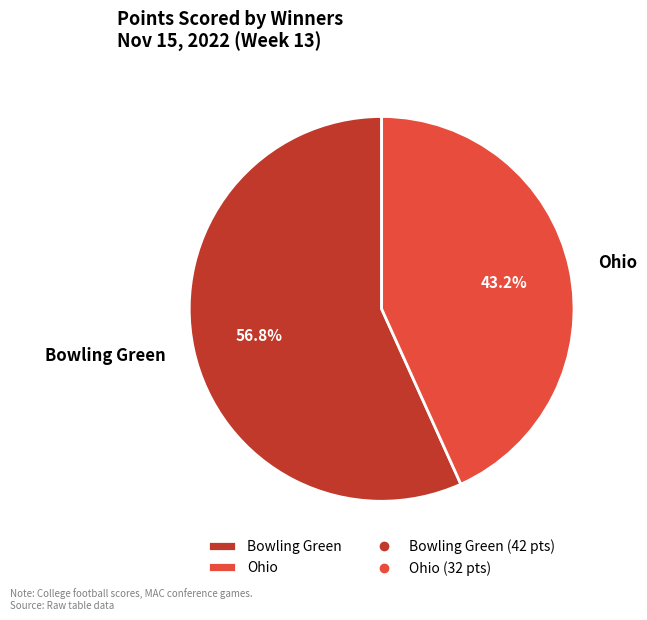

True or false: Ohio accounts for 48% of the total.

False